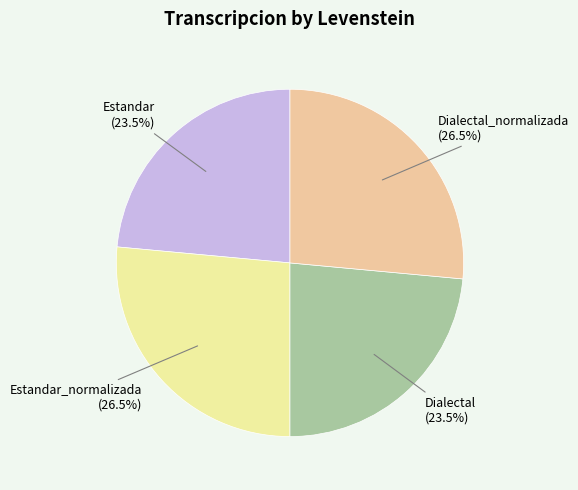

Count the number of slices in the pie.

4